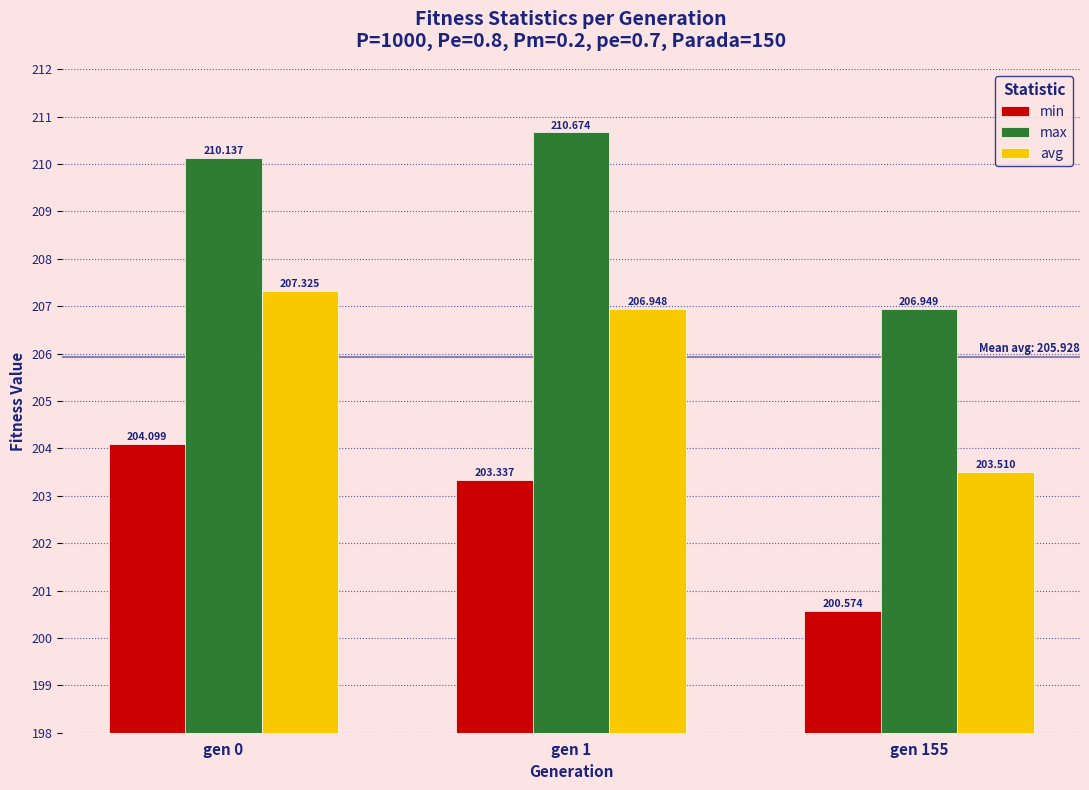

What is the highest value of the avg series?

207.3